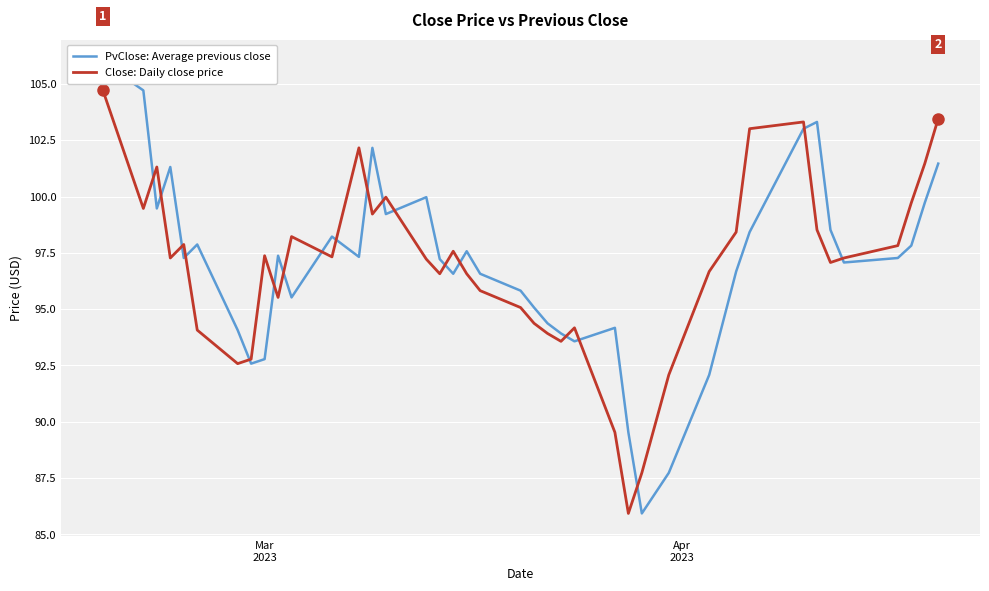

What is the highest value of the Close: Daily close price series?

104.7